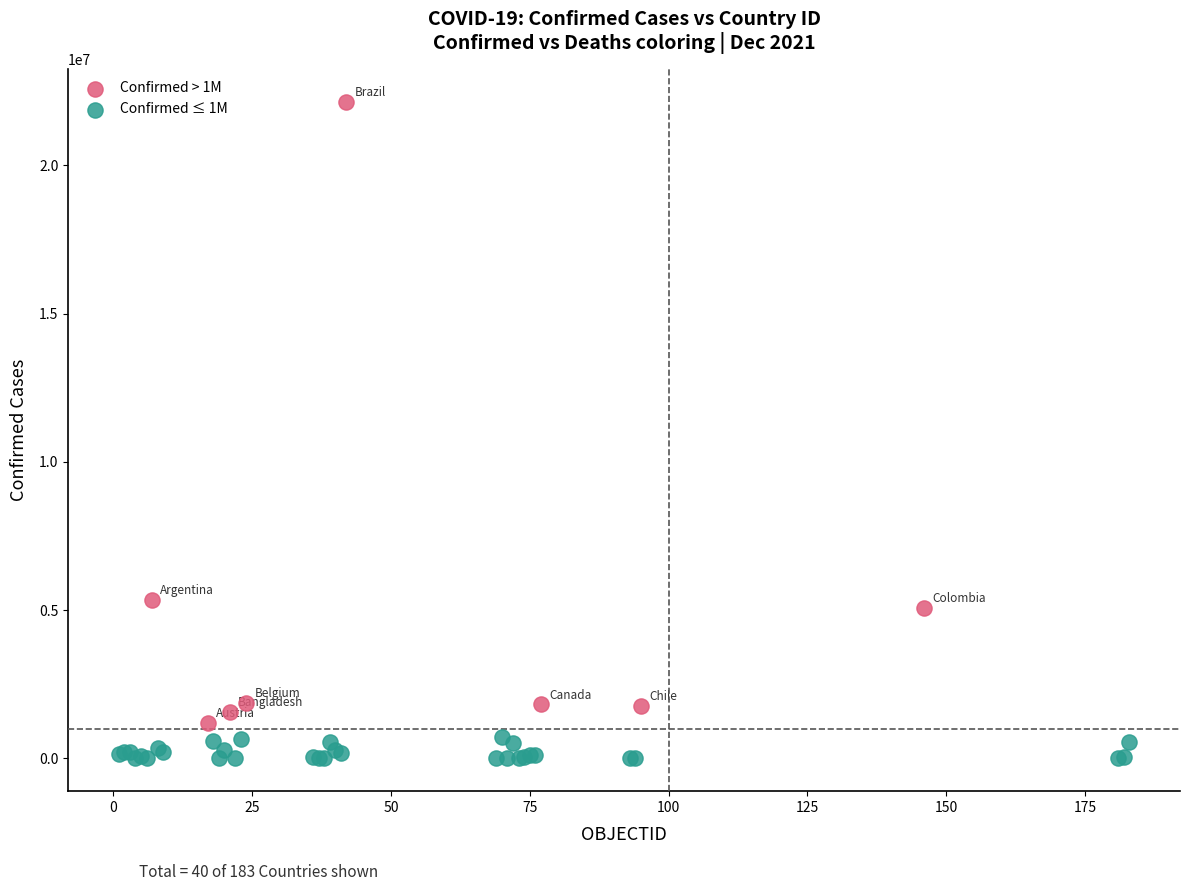

Which series reaches the maximum Y coordinate?

Confirmed > 1M